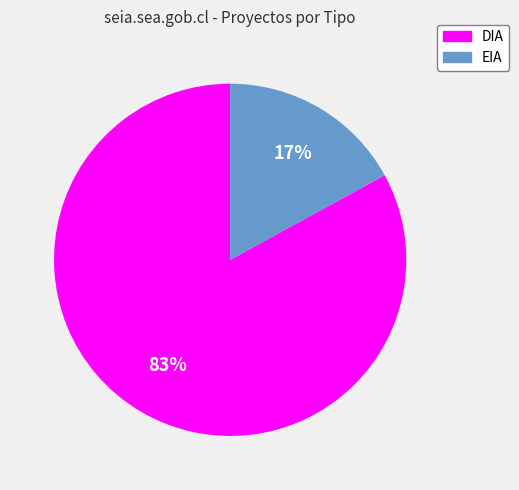

True or false: DIA accounts for 83% of the total.

True